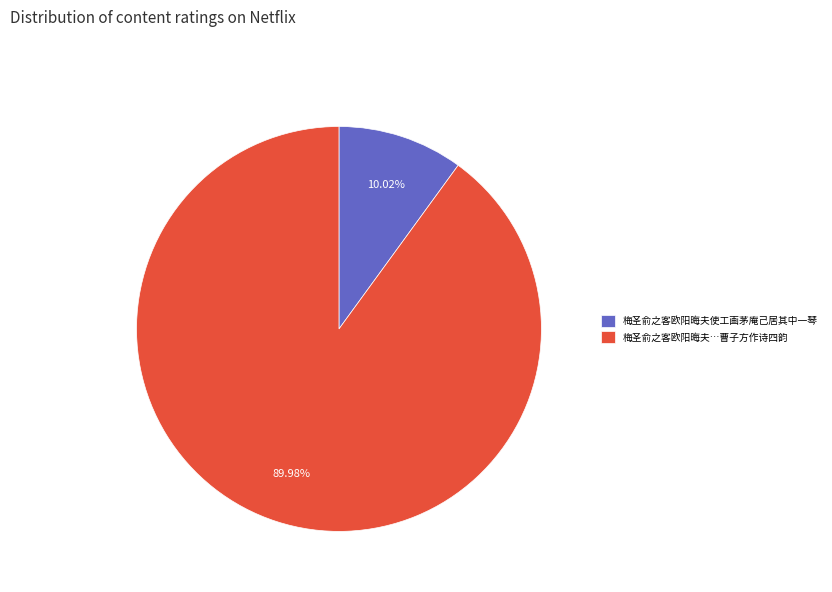

Between 梅圣俞之客欧阳晦夫使工画茅庵己居其中一琴 and 梅圣俞之客欧阳晦夫…曹子方作诗四韵, which is larger?

梅圣俞之客欧阳晦夫…曹子方作诗四韵